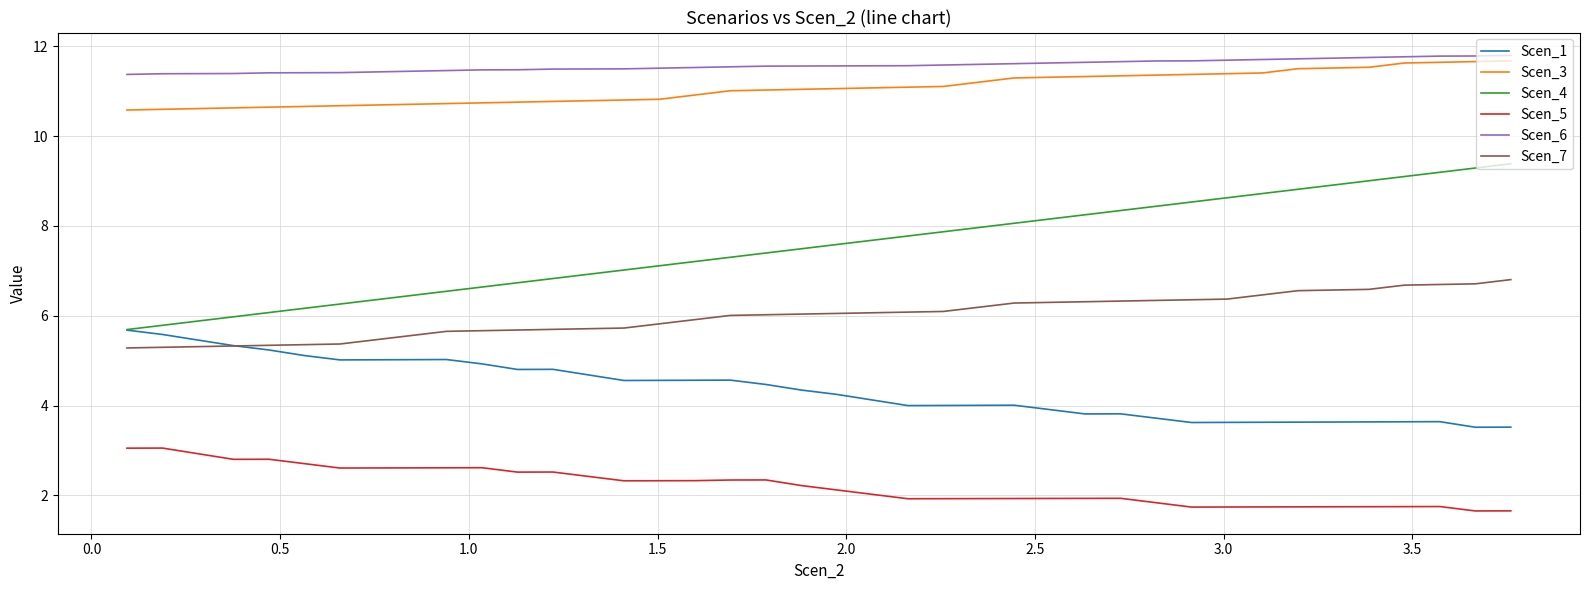

True or false: Scen_4 and Scen_7 cross at least once.

False